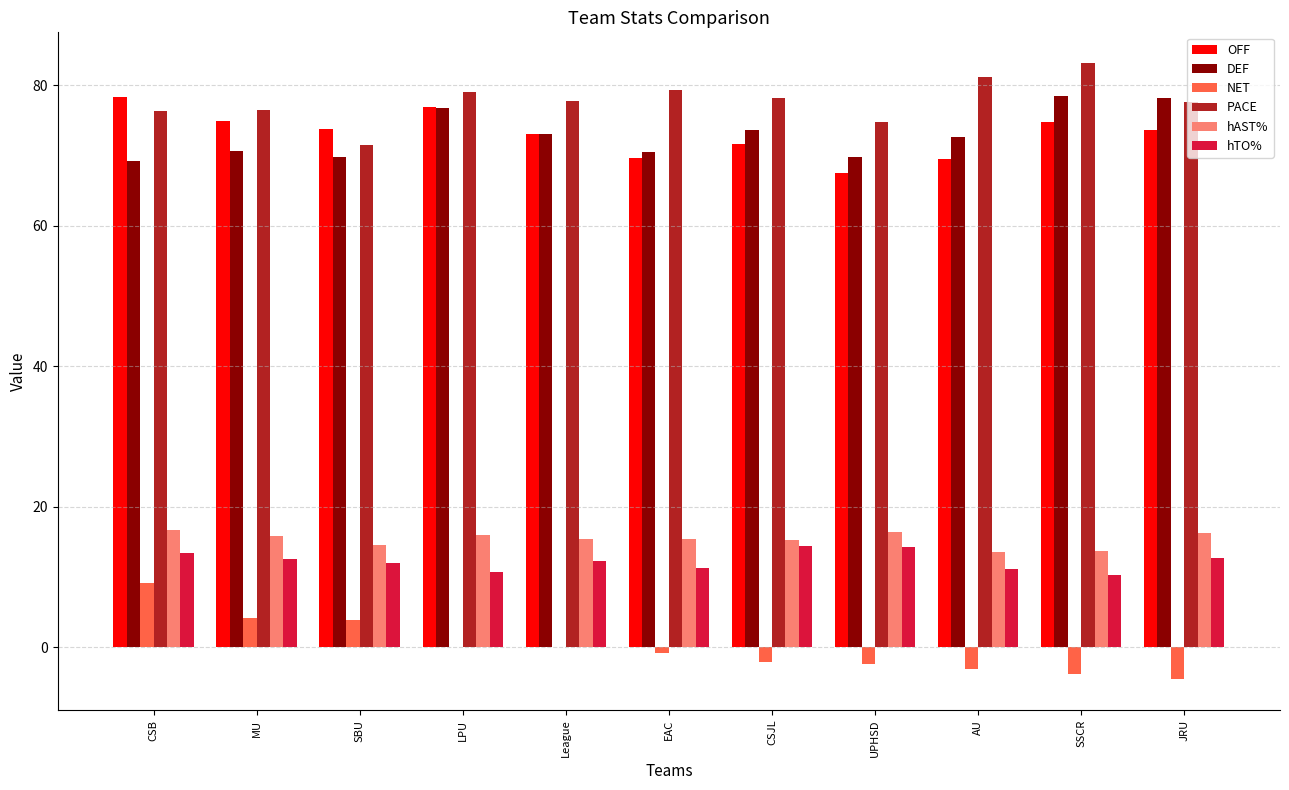

What is the difference between the hAST% values at UPHSD and SBU?

1.9